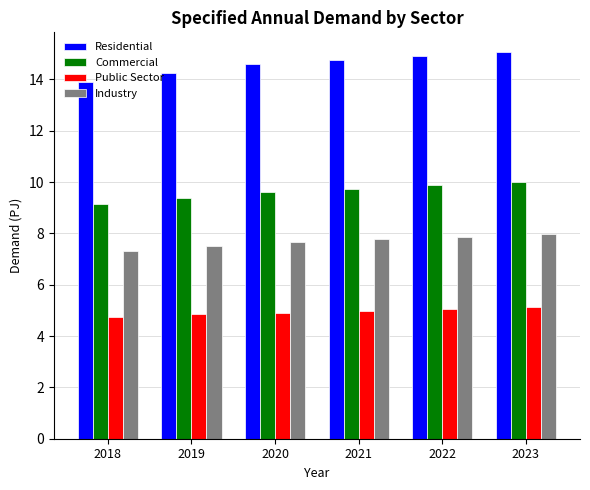

At 2019, list the series in order from largest to smallest.

Residential, Commercial, Industry, Public Sector